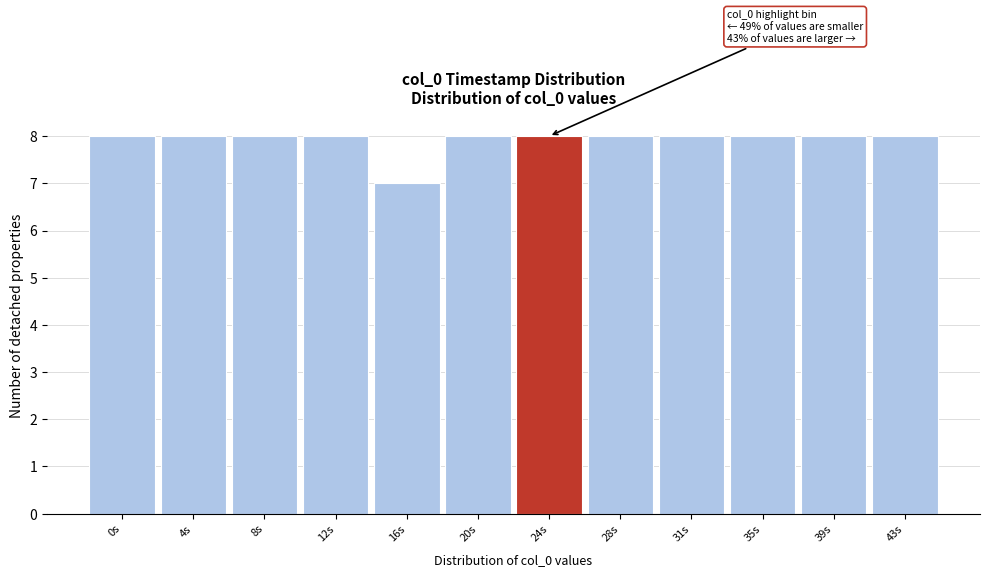

Reading left to right, extract all data points from this chart.

0s=8	4s=8	8s=8	12s=8	16s=7	20s=8	24s=8	28s=8	31s=8	35s=8	39s=8	43s=8